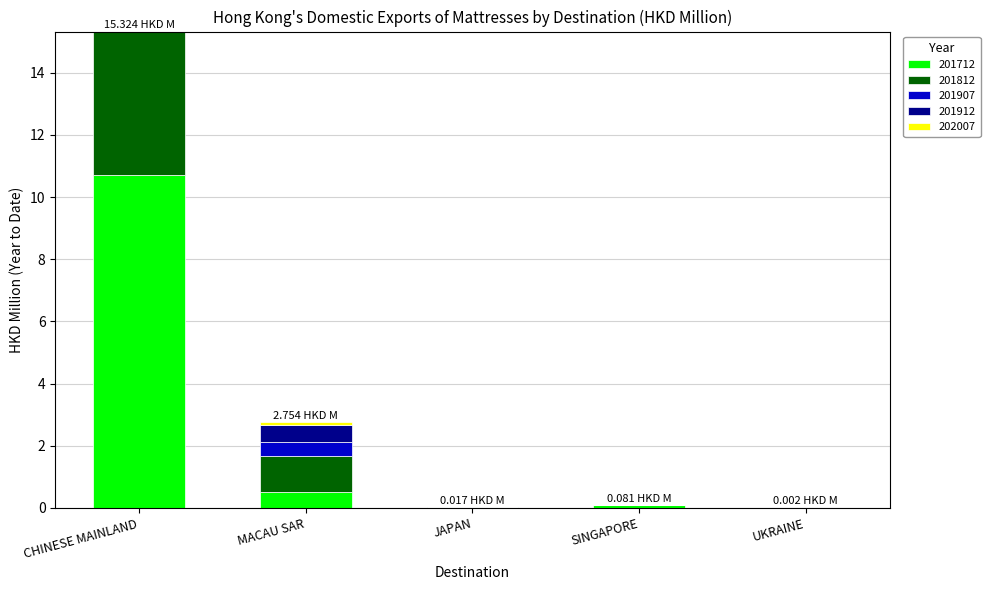

At which label does 201712 reach its peak?

CHINESE MAINLAND